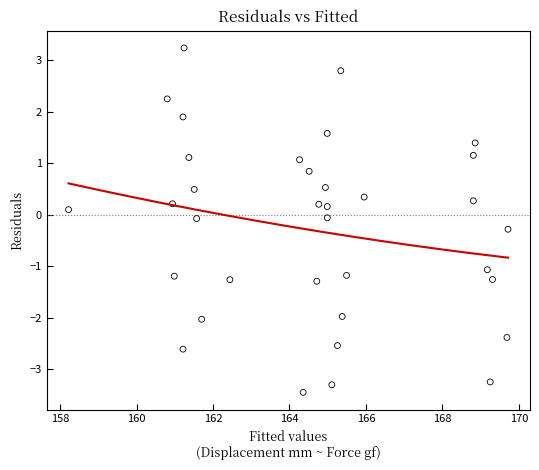

What is the range of Y values (max minus min)?

6.7